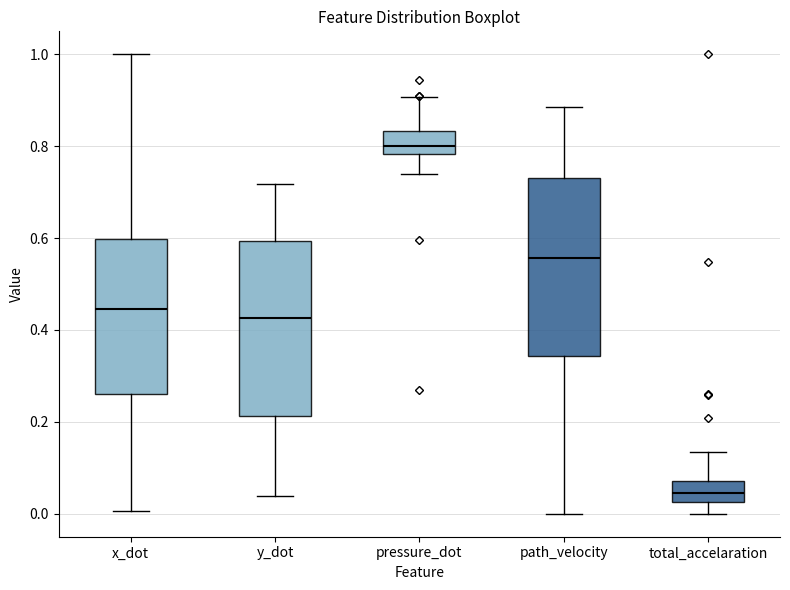

Where is the lower edge of the box for x_dot on the y-axis? The values are not printed on the chart, so give them approximately, as read against the axis.

0.26